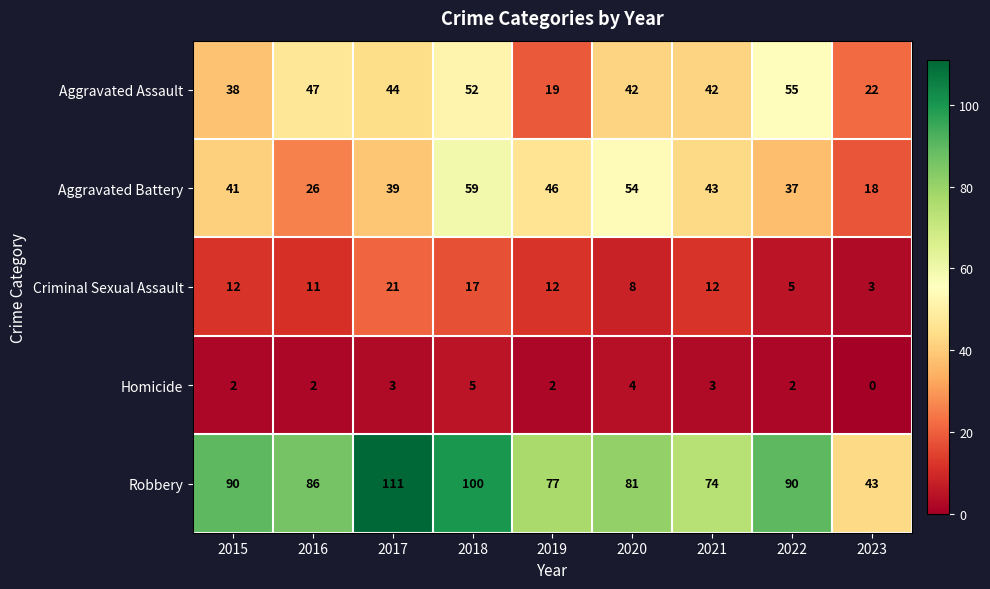

At 2016, list the series in order from smallest to largest.

Homicide, Criminal Sexual Assault, Aggravated Battery, Aggravated Assault, Robbery